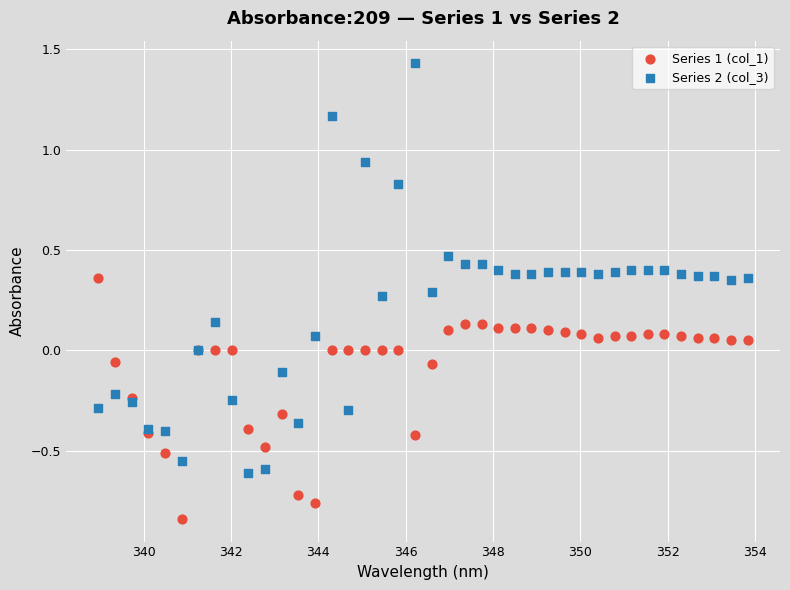

What are all the series names shown in the legend?

Series 1 (col_1), Series 2 (col_3)